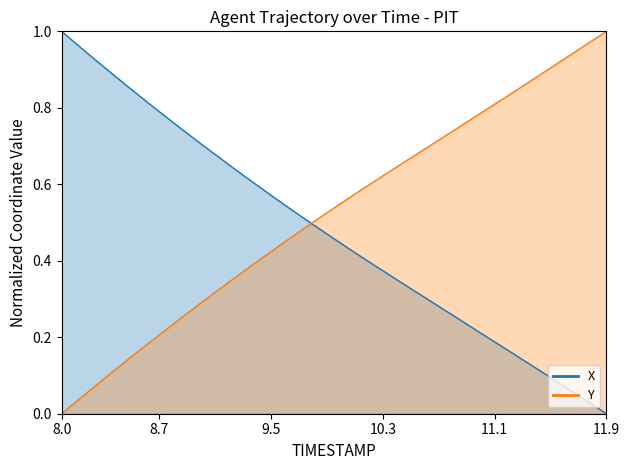

Reading right to left, transcribe all the data shown in this chart.

X: 0.0	0.0	0.0	0.1	0.1	0.1	0.1	0.2	0.2	0.2	0.2	0.3	0.3	0.3	0.3	0.4	0.4	0.4	0.4	0.4	0.5	0.5	0.5	0.5	0.6	0.6	0.6	0.7	0.7	0.7	0.7	0.8	0.8	0.8	0.8	0.9	0.9	0.9	1.0	1.0
Y: 1.0	1.0	1.0	0.9	0.9	0.9	0.9	0.8	0.8	0.8	0.8	0.7	0.7	0.7	0.7	0.6	0.6	0.6	0.6	0.6	0.5	0.5	0.5	0.5	0.4	0.4	0.4	0.3	0.3	0.3	0.3	0.2	0.2	0.2	0.1	0.1	0.1	0.1	0.0	0.0